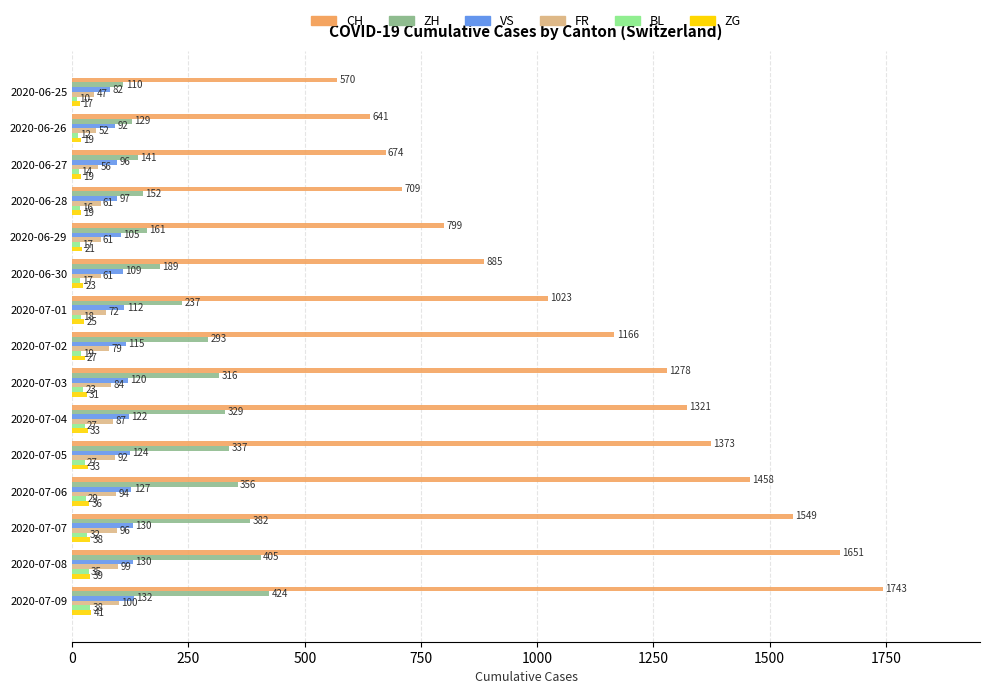

What is the difference between the maximum and second lowest values in the VS series?

40